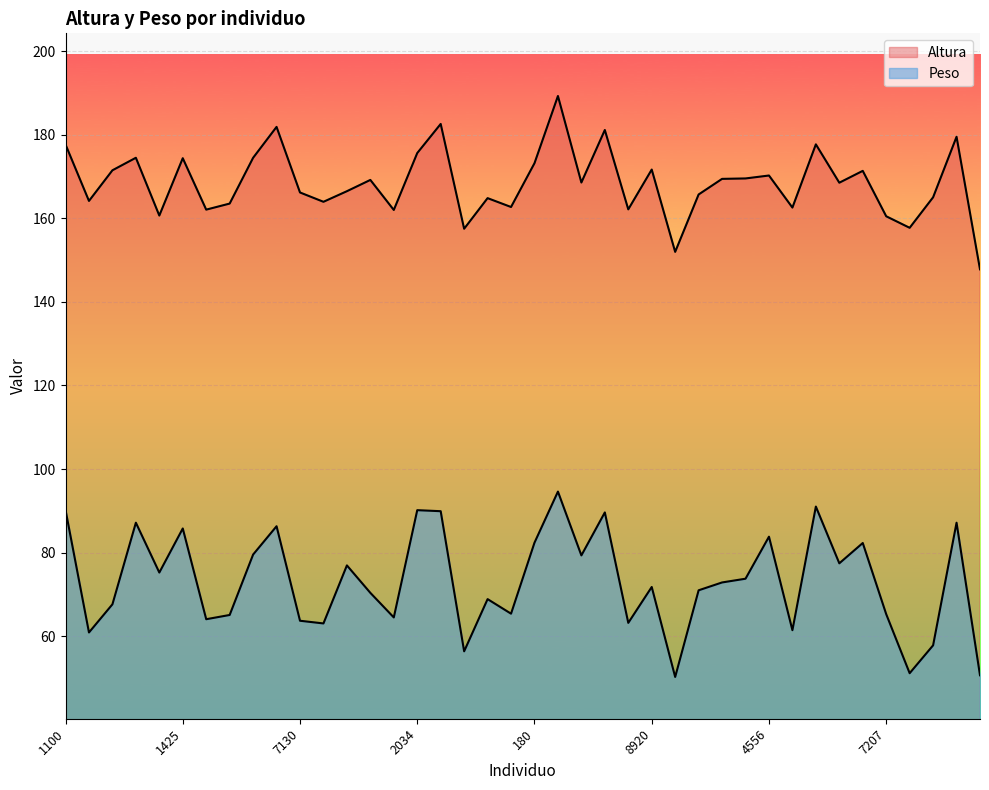

At which label does Peso first exceed 72?

1100